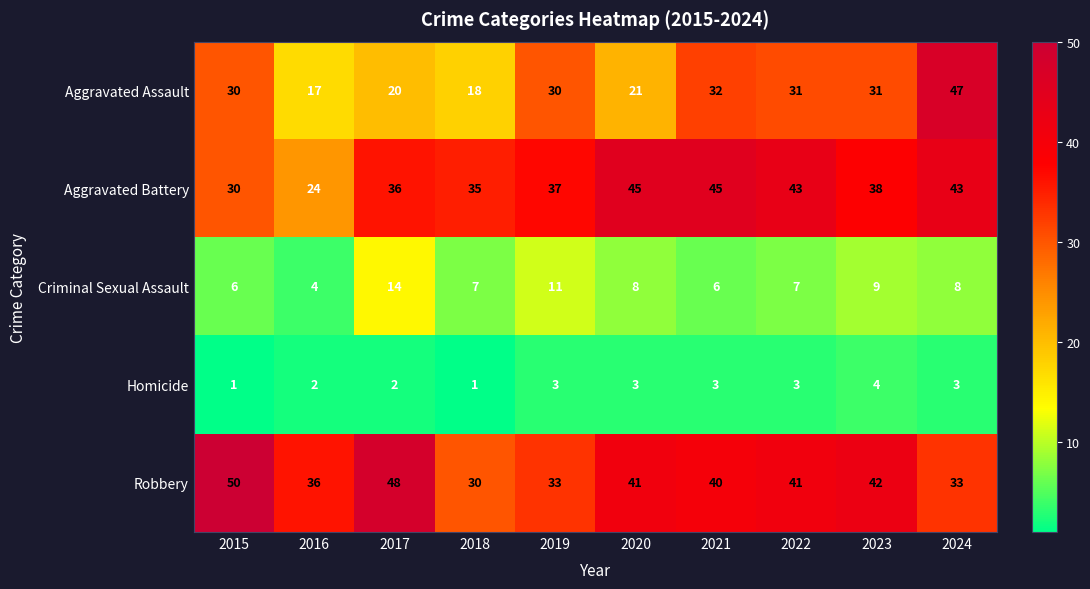

At how many categories does at least one series exceed 38?

7